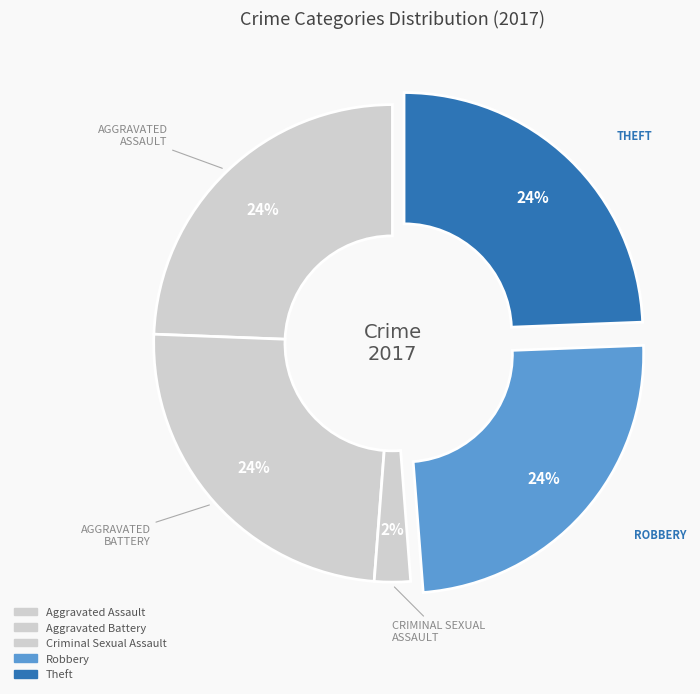

Count the number of slices in the pie.

5